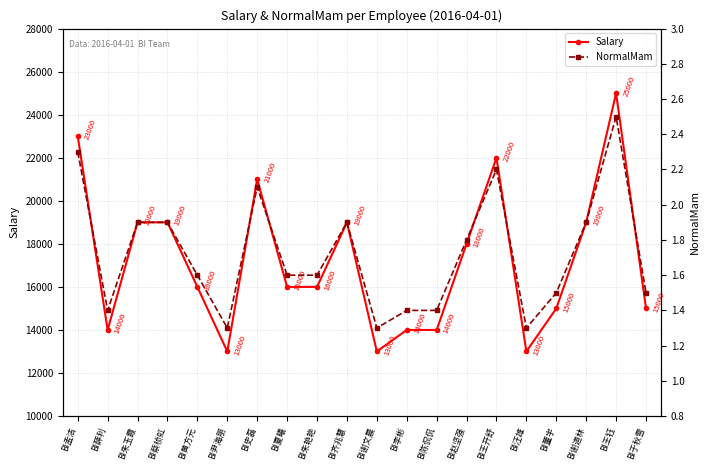

Is the value of Salary at BI于秋雪 greater than the value of NormalMam at BI王开舒?

Yes